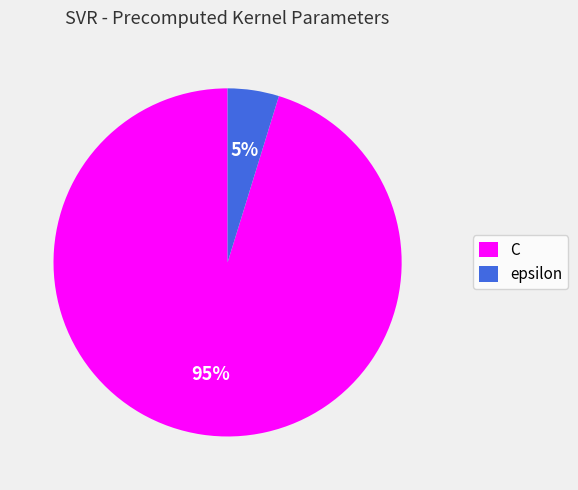

Is C the majority of the pie?

Yes